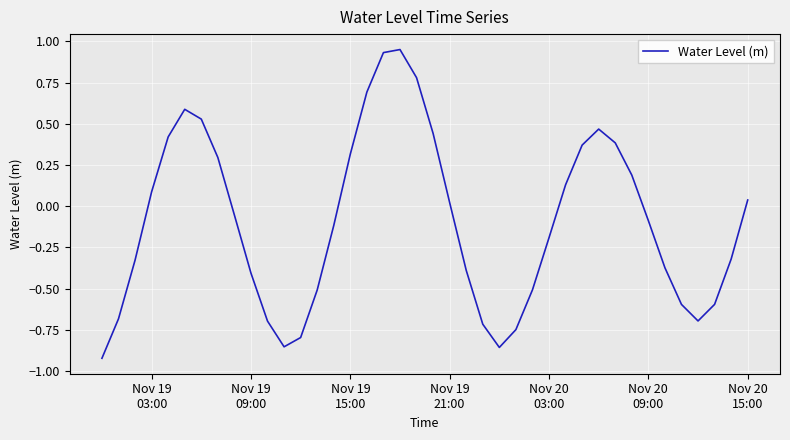

What is the difference between the maximum and minimum values?

1.9